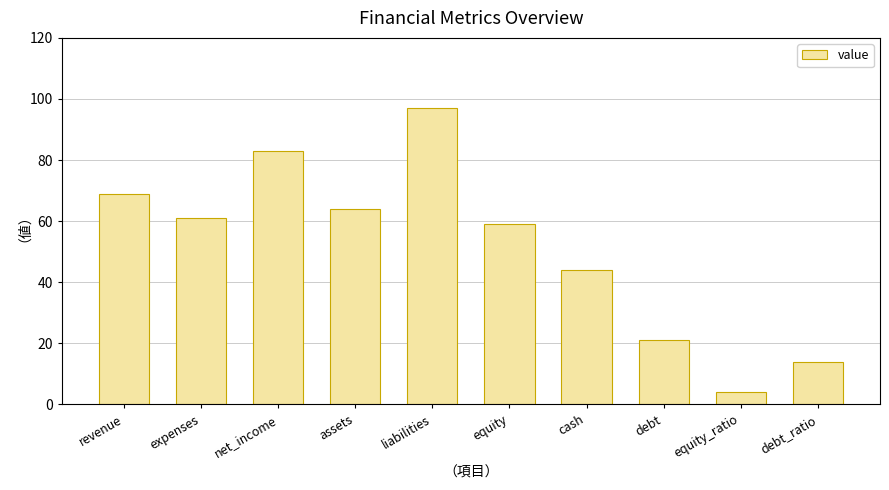

Reading left to right, extract all data points from this chart.

69	61	83	64	97	59	44	21	4	14